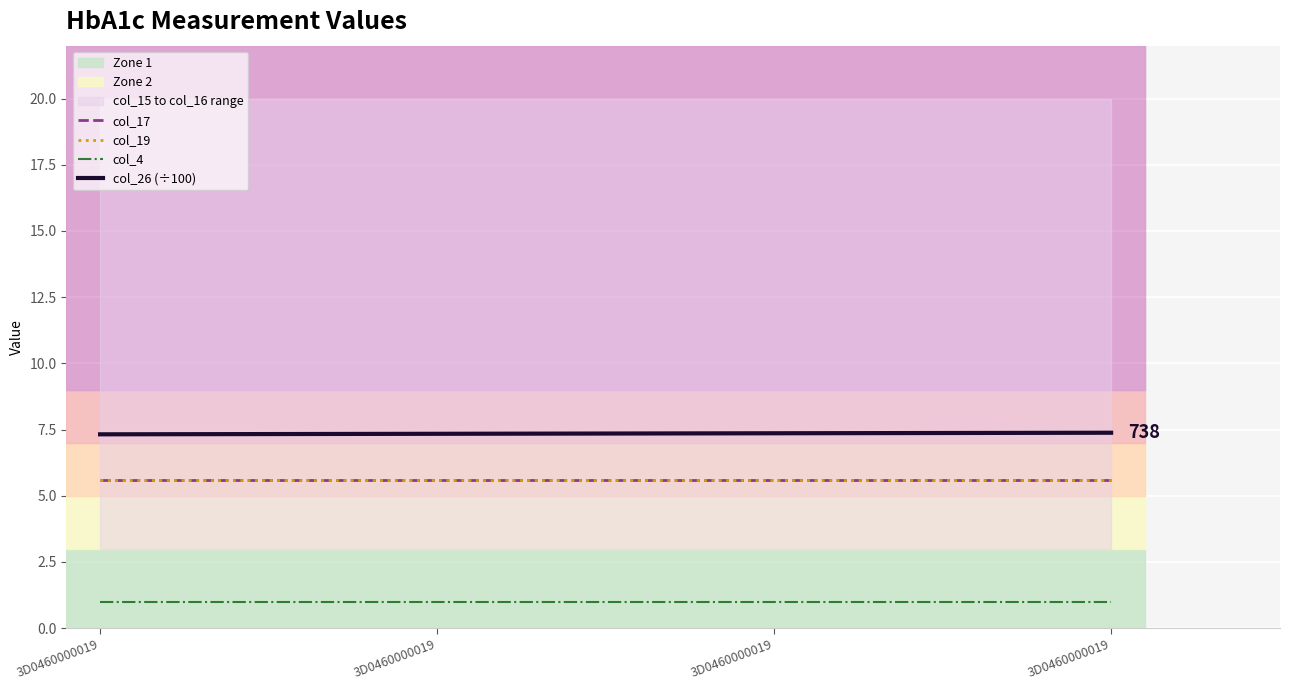

What is the value of the col_4 point at the 4th from the left?

1.0